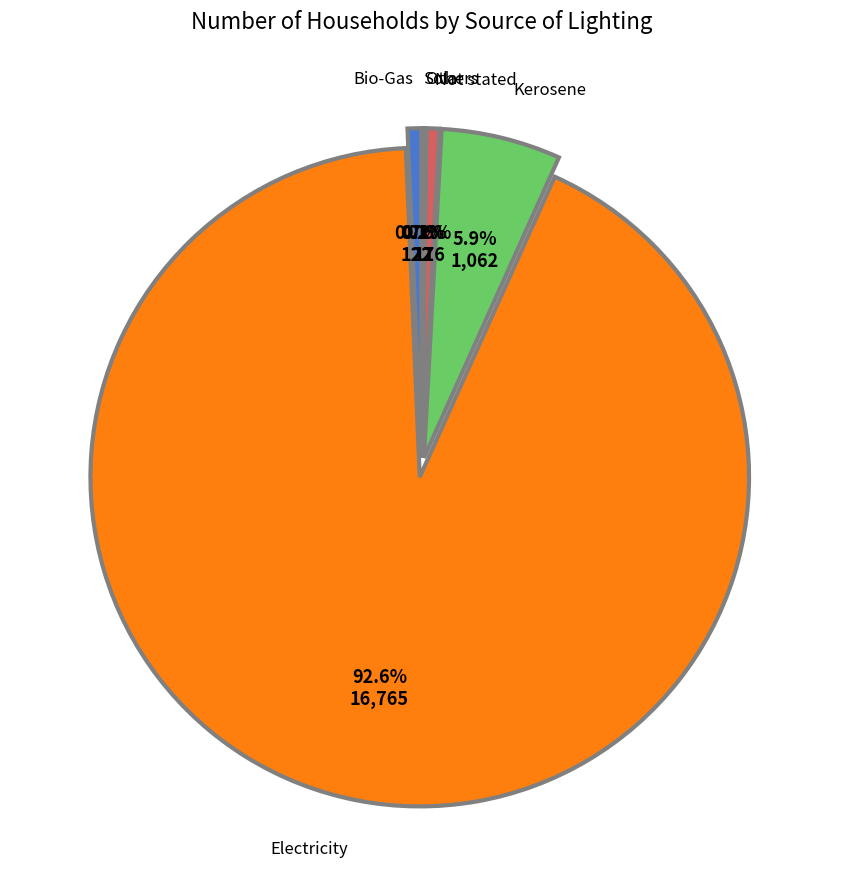

To the nearest percent, what is the average slice percentage?

17%